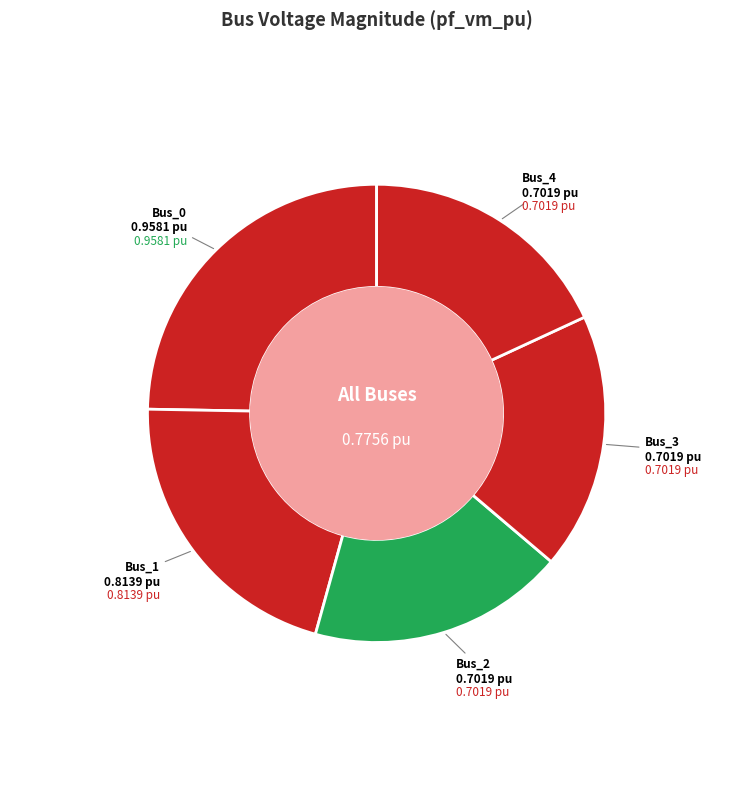

How many segments does this pie chart have?

5